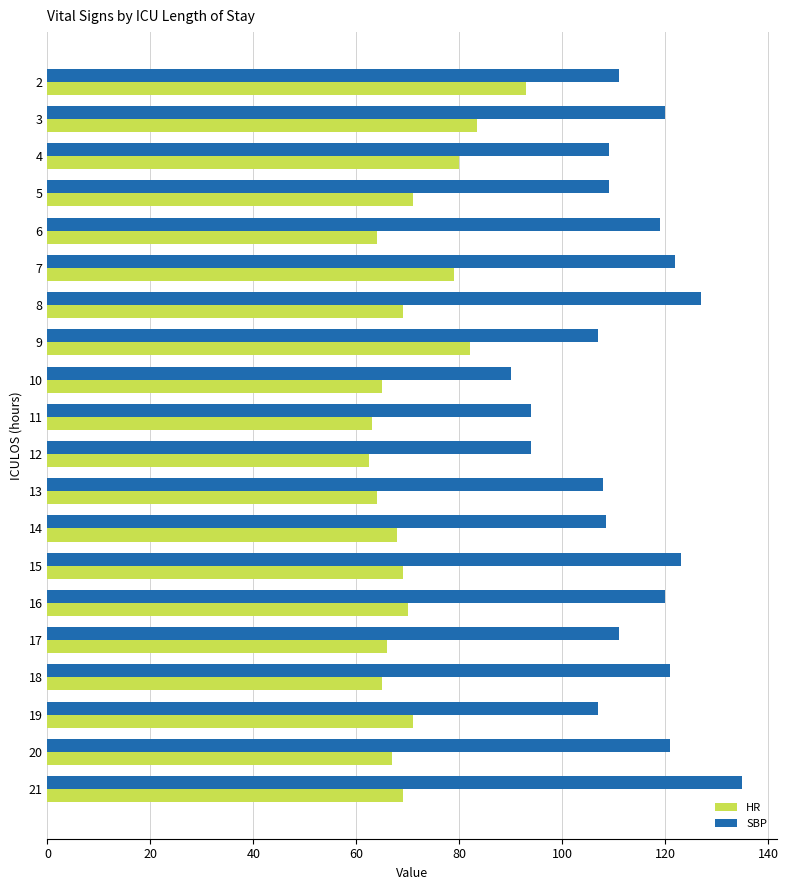

Count the number of data series in this chart.

2